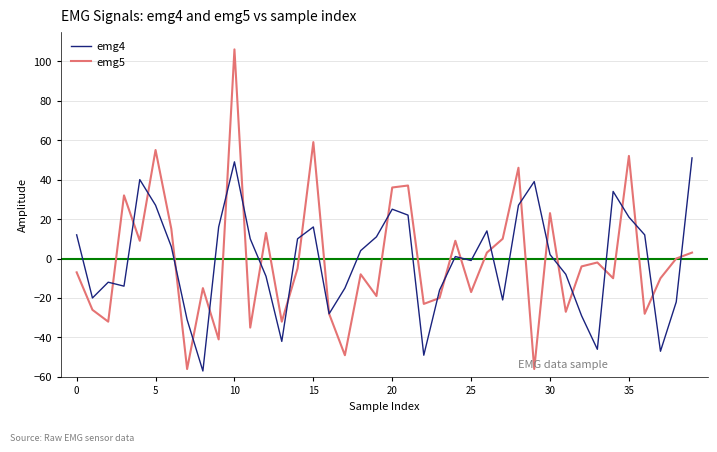

How many categories are shown in the chart?

40